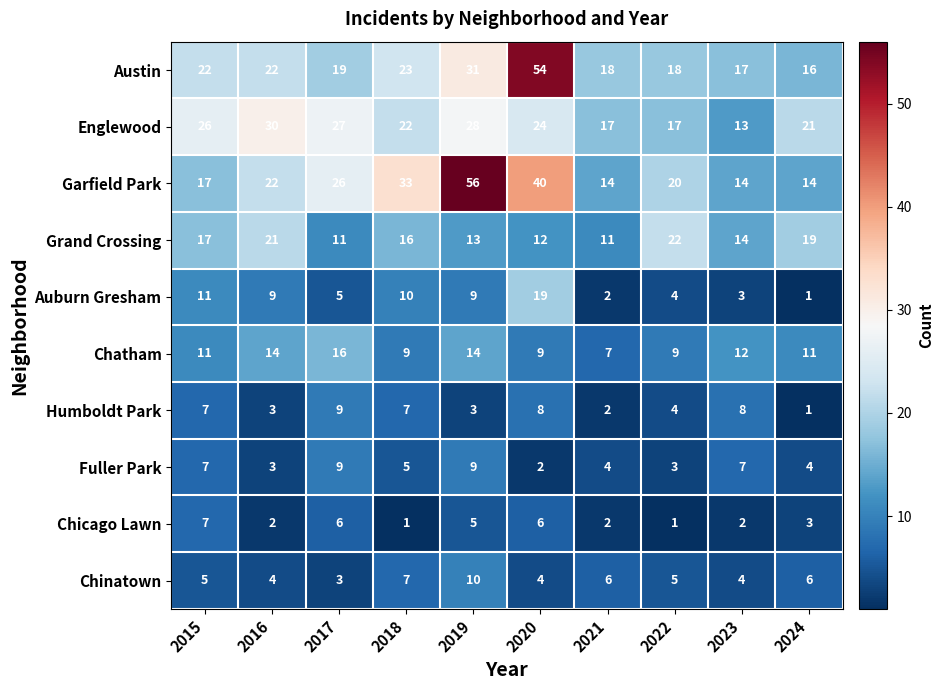

At how many categories does at least one series exceed 43?

2